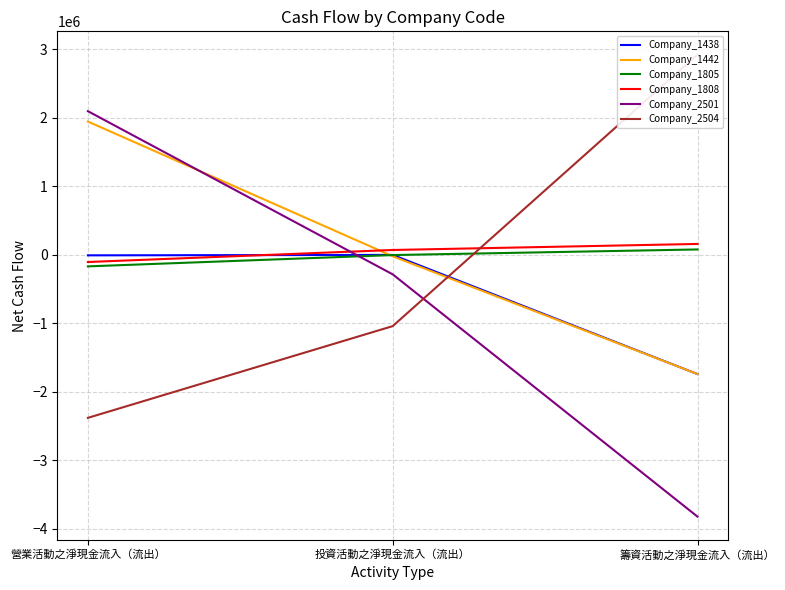

How many lines are shown in the chart?

6